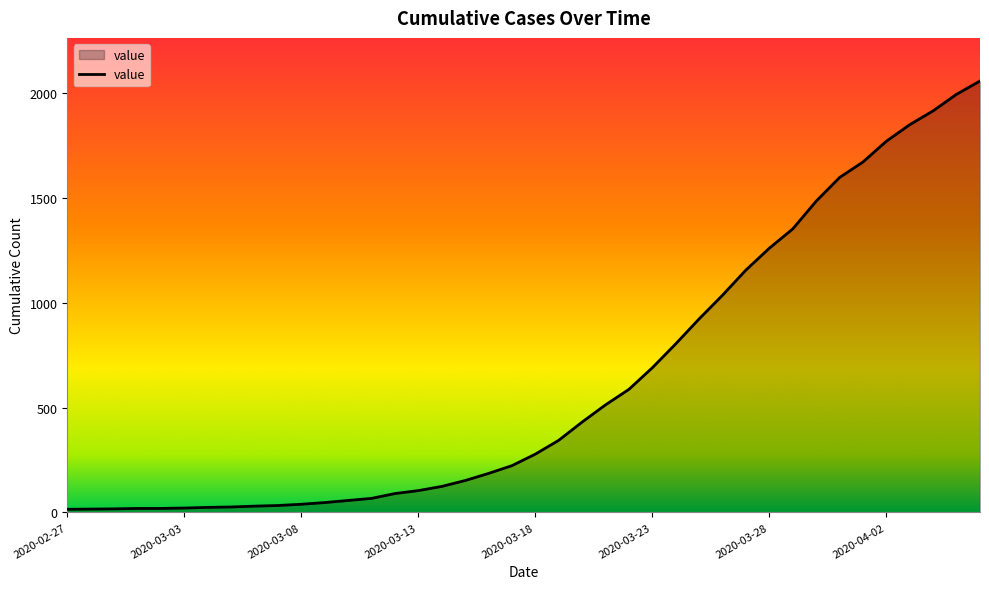

What is the difference between the maximum and minimum values?

2042